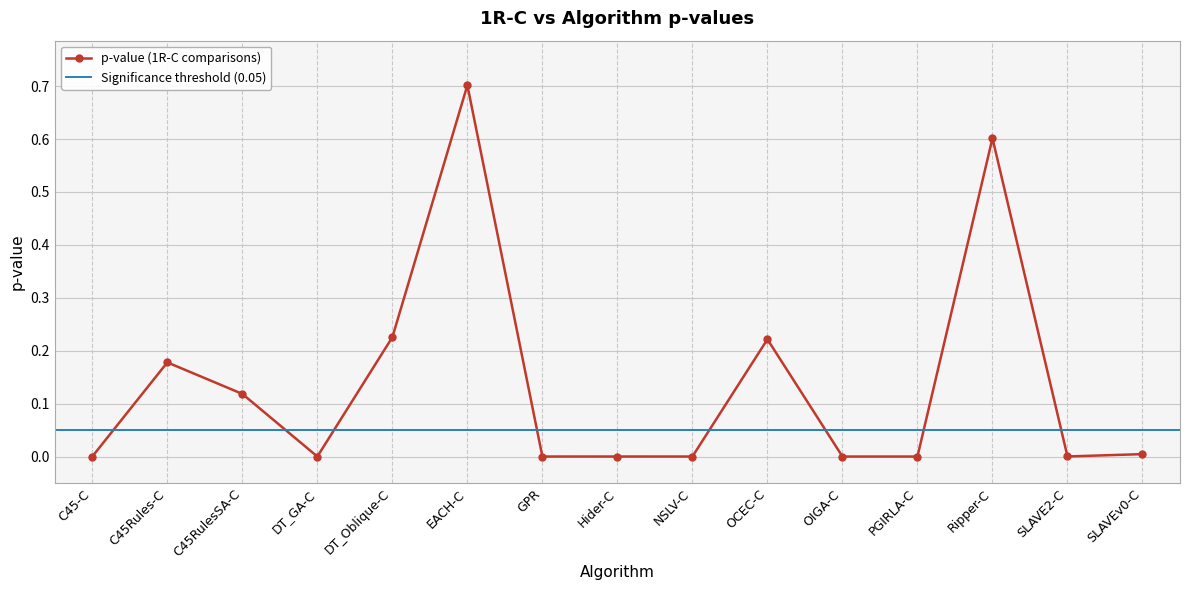

Which has a higher value, C45RulesSA-C or SLAVEv0-C?

C45RulesSA-C